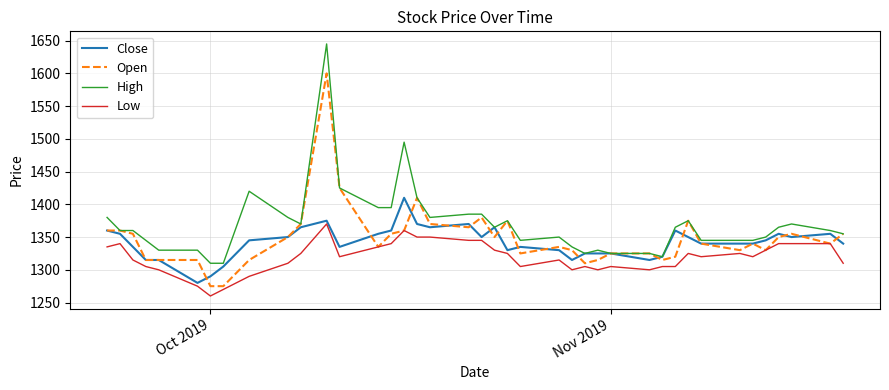

What is the greatest value displayed?

1645